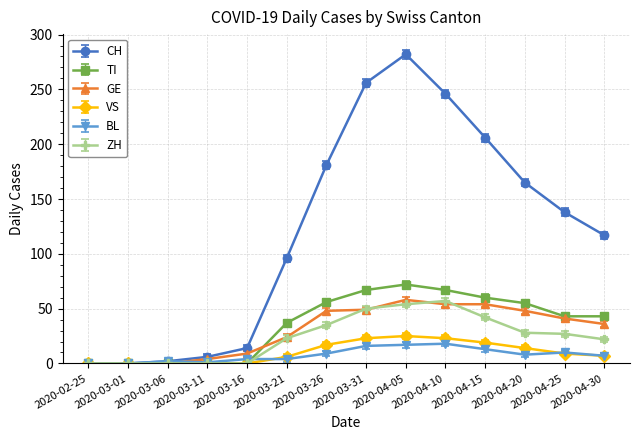

How many lines are shown in the chart?

6